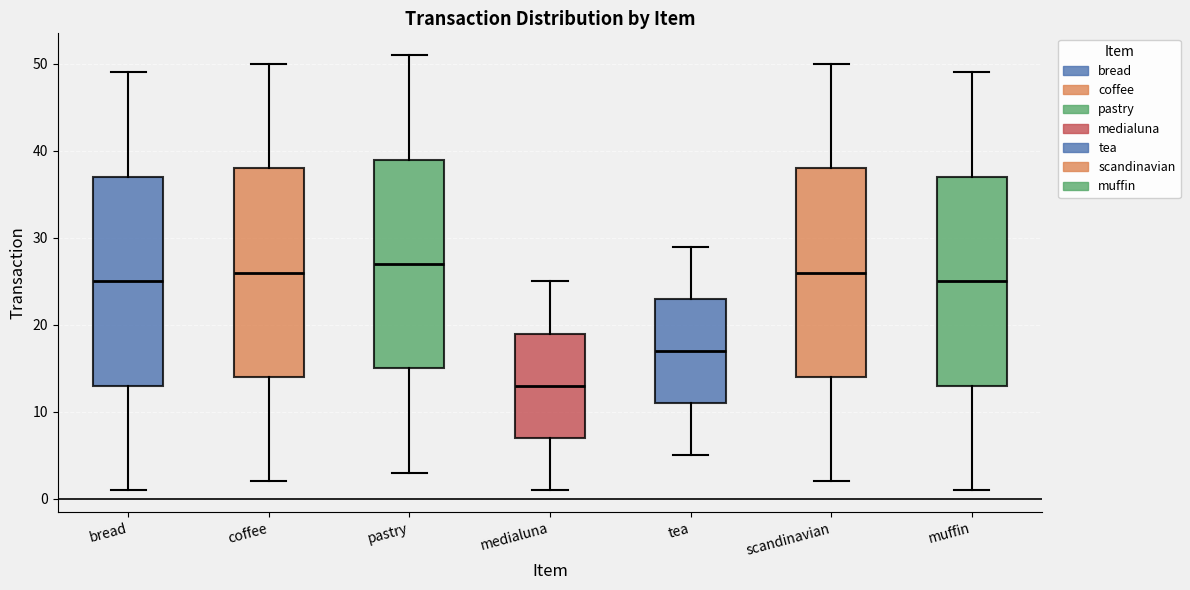

Where does the upper whisker of the box for tea end on the y-axis? The values are not printed on the chart, so give them approximately, as read against the axis.

29